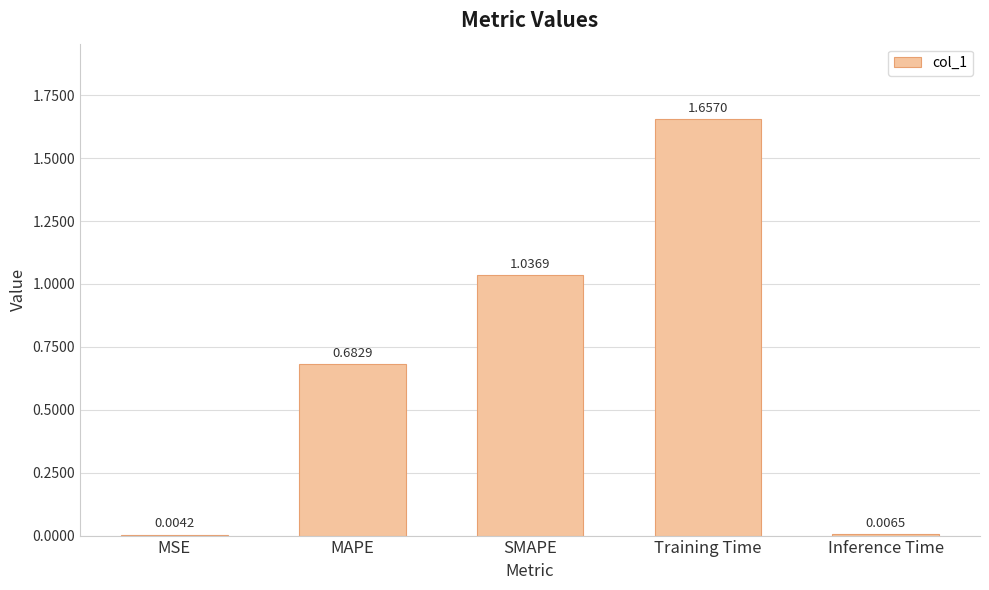

Which has a higher value, MSE or SMAPE?

SMAPE